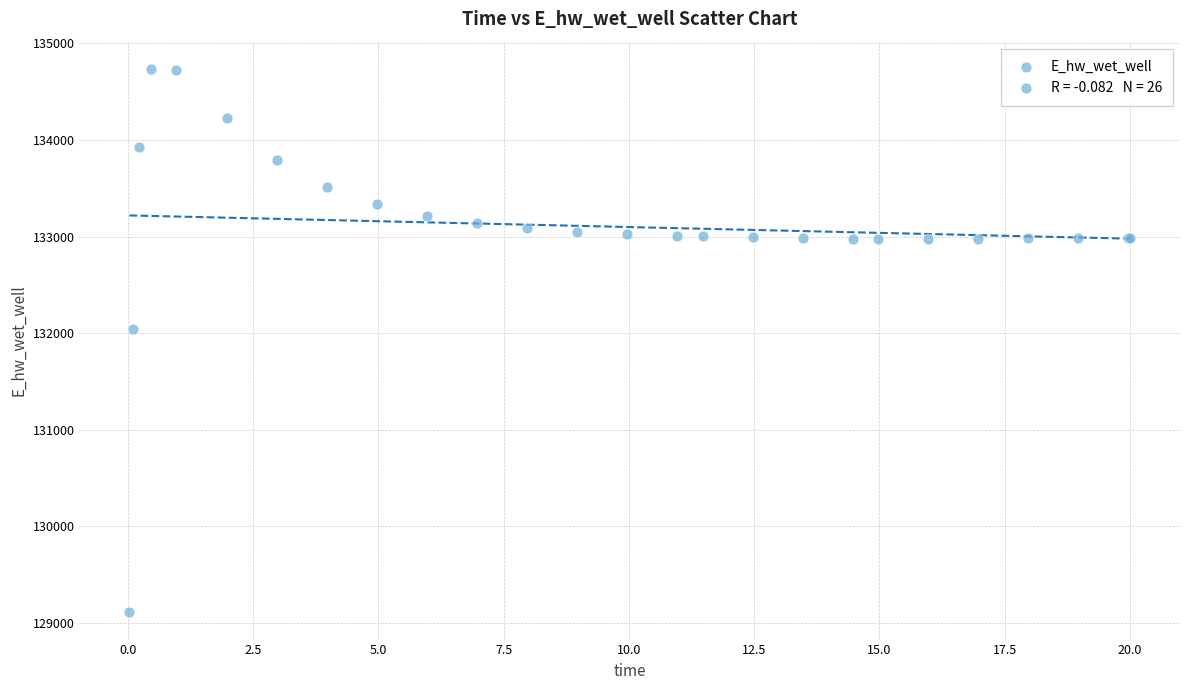

What Y value in the scatter plot is closest to 131923?

132045.7